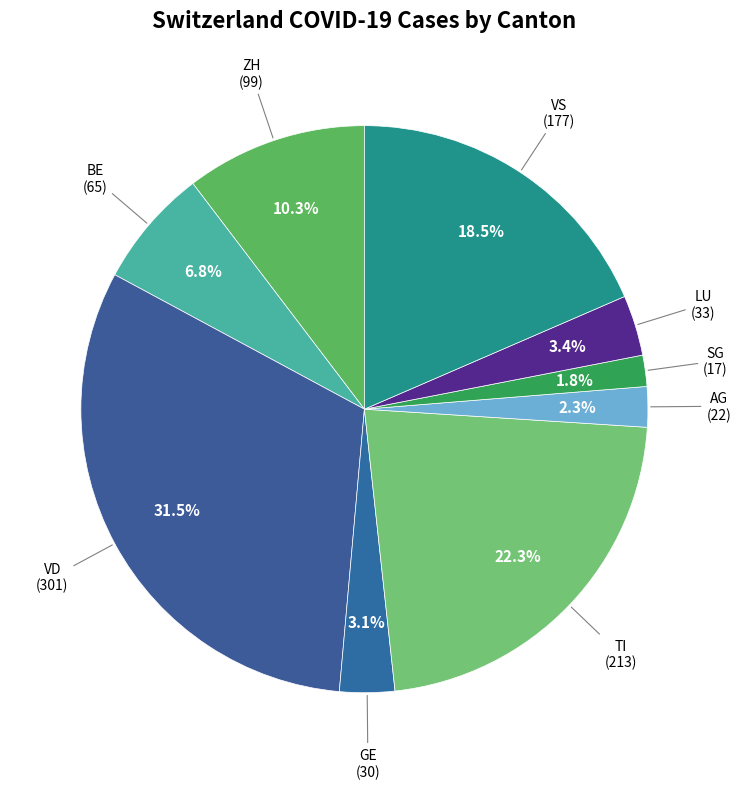

What is the largest slice in the pie chart?

VD